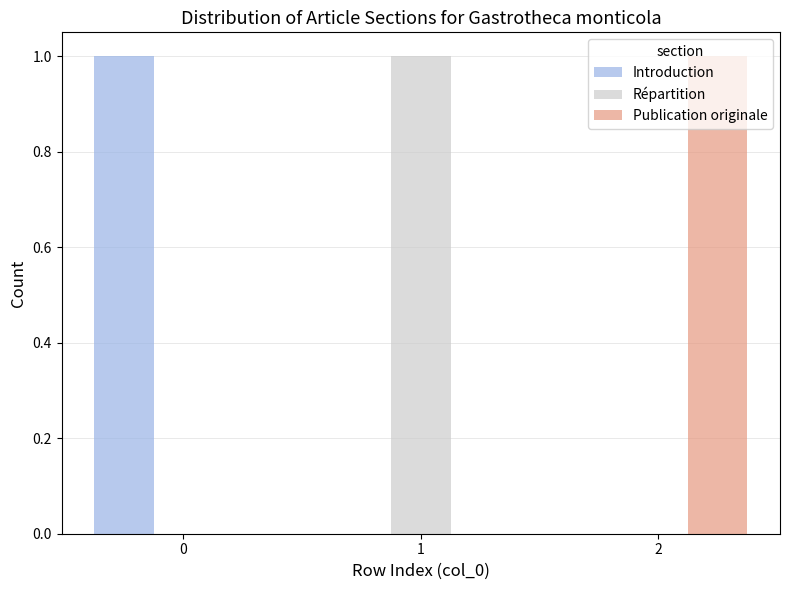

How many groups of bars are there?

3